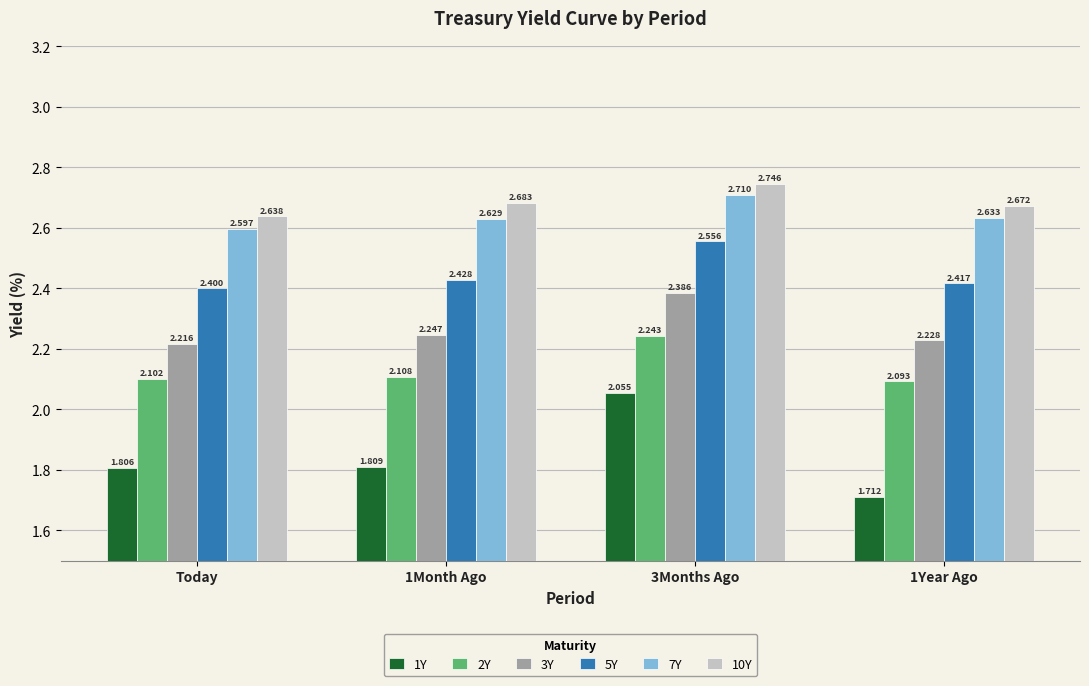

Rank the categories by 10Y value from lowest to highest.

Today, 1Year Ago, 1Month Ago, 3Months Ago